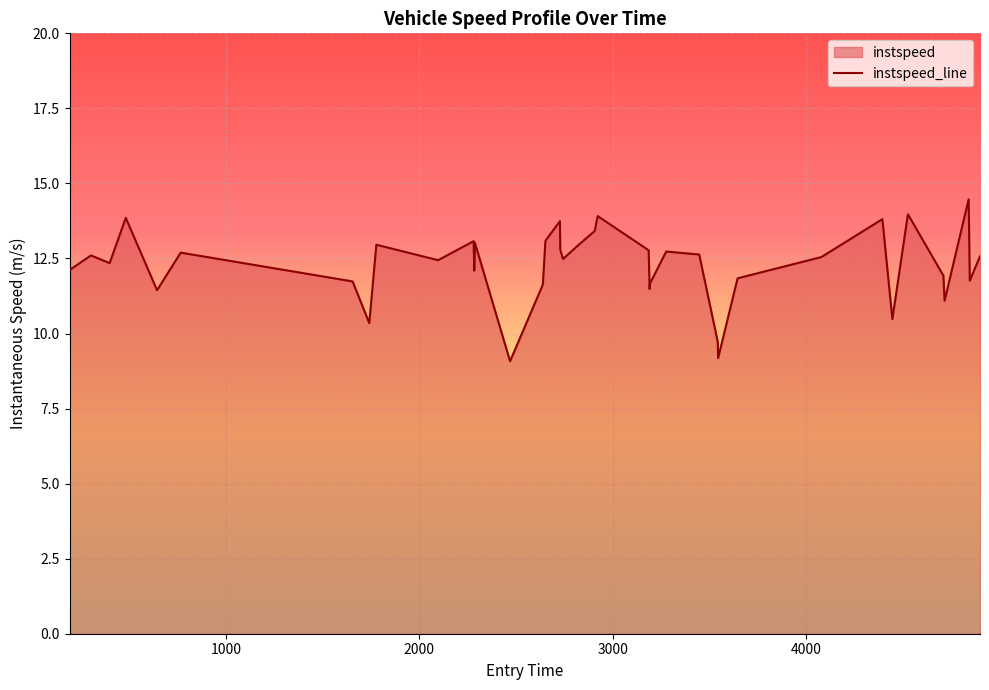

Does the chart display data point markers on the line(s)?

No